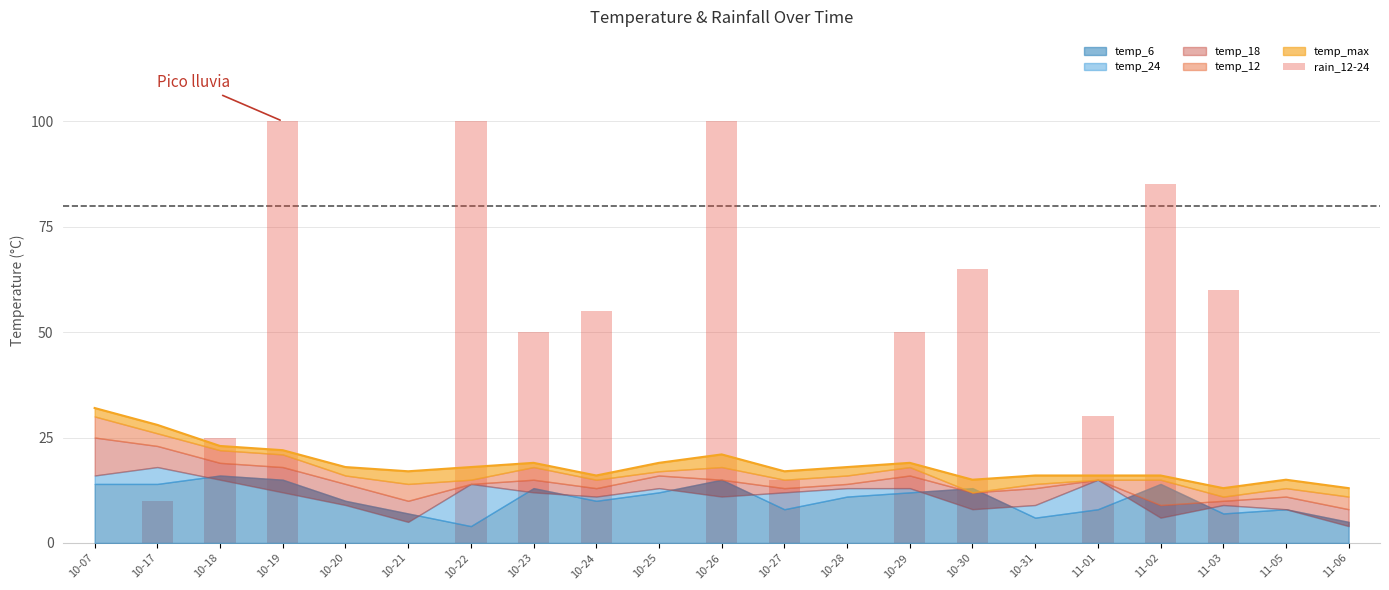

Reading left to right, list all the values displayed in this chart.

10-07=0	10-17=10	10-18=25	10-19=100	10-20=0	10-21=0	10-22=100	10-23=50	10-24=55	10-25=0	10-26=100	10-27=15	10-28=0	10-29=50	10-30=65	10-31=0	11-01=30	11-02=85	11-03=60	11-05=0	11-06=0